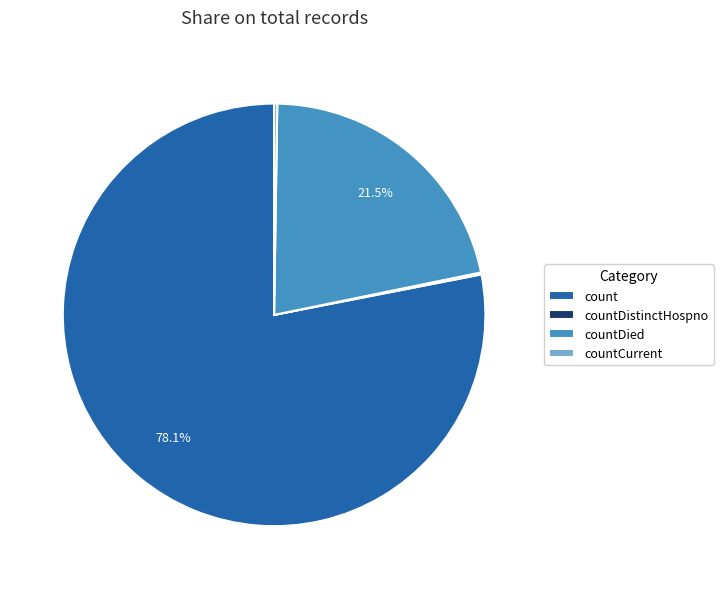

To the nearest percent, what is the average slice percentage?

25%